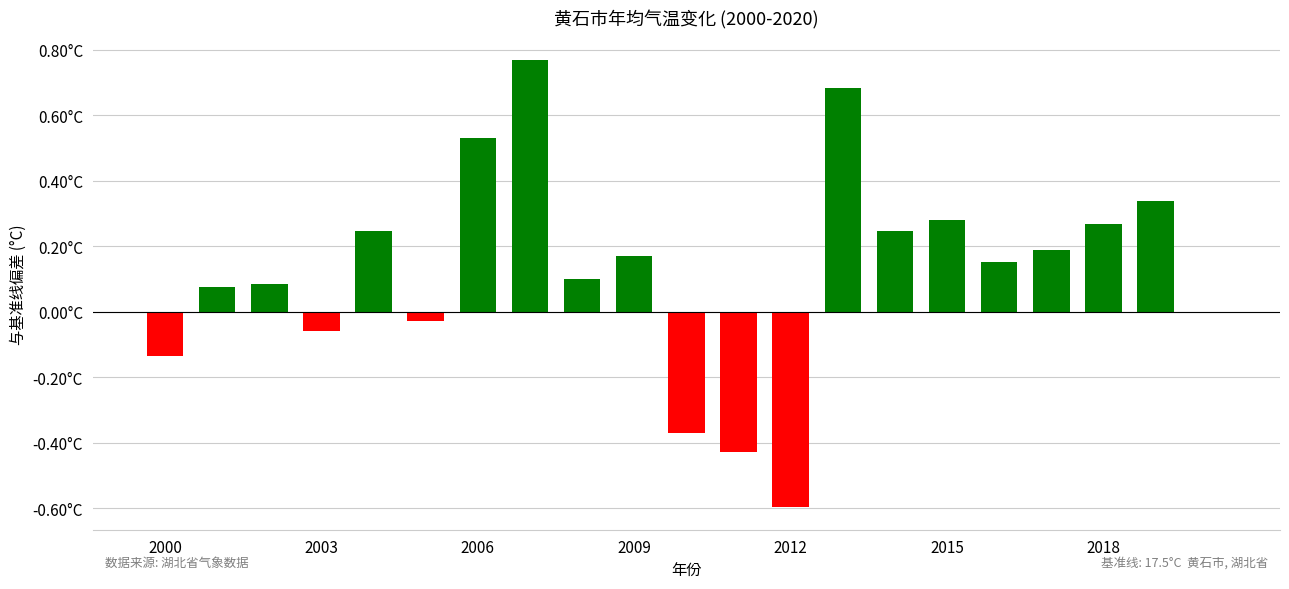

Are the bars horizontal?

No